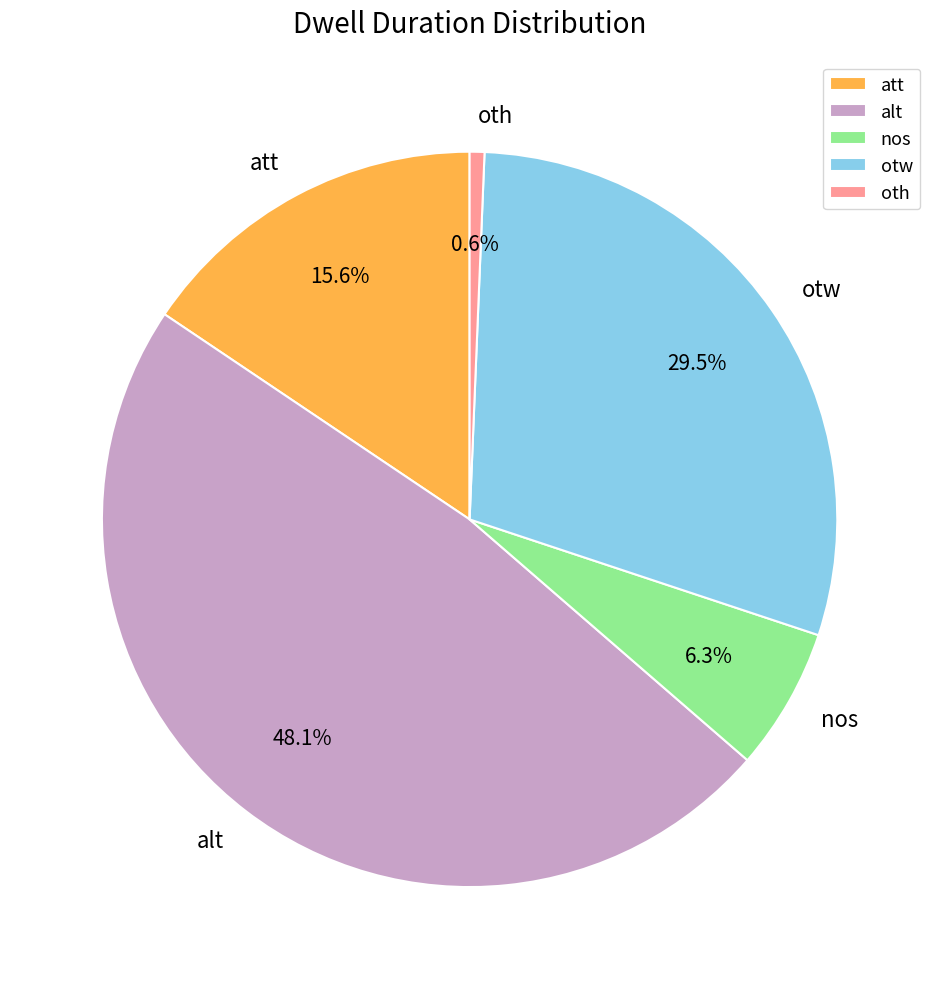

Approximately how many times larger is the value at otw compared to oth?

45.4